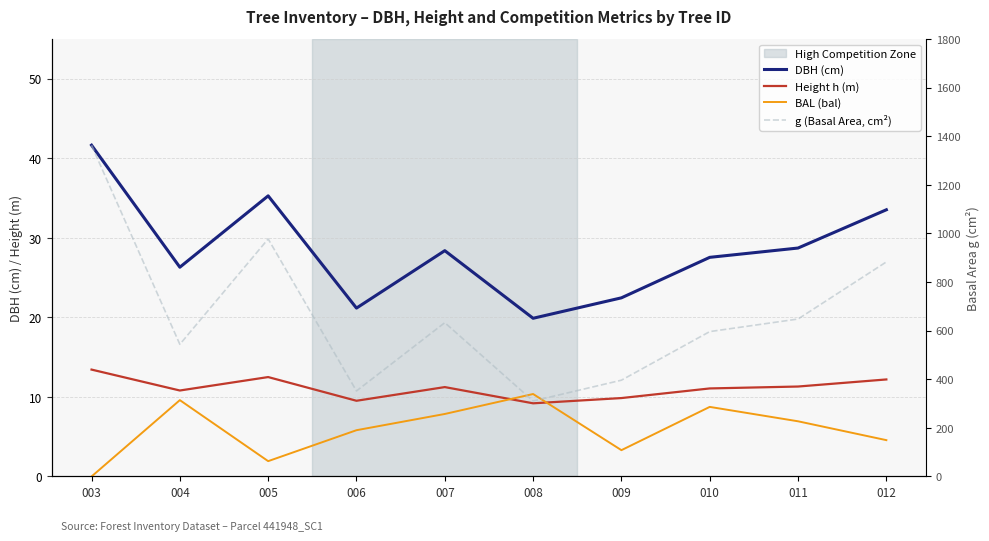

What is the value of the Height h (m) point at the 7th from the left?

9.9